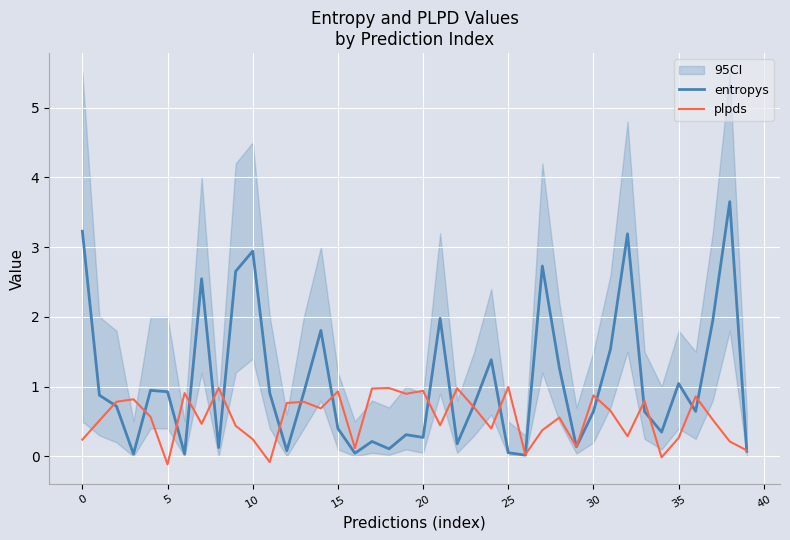

After their last crossing, which series has the higher values: plpds or entropys?

plpds